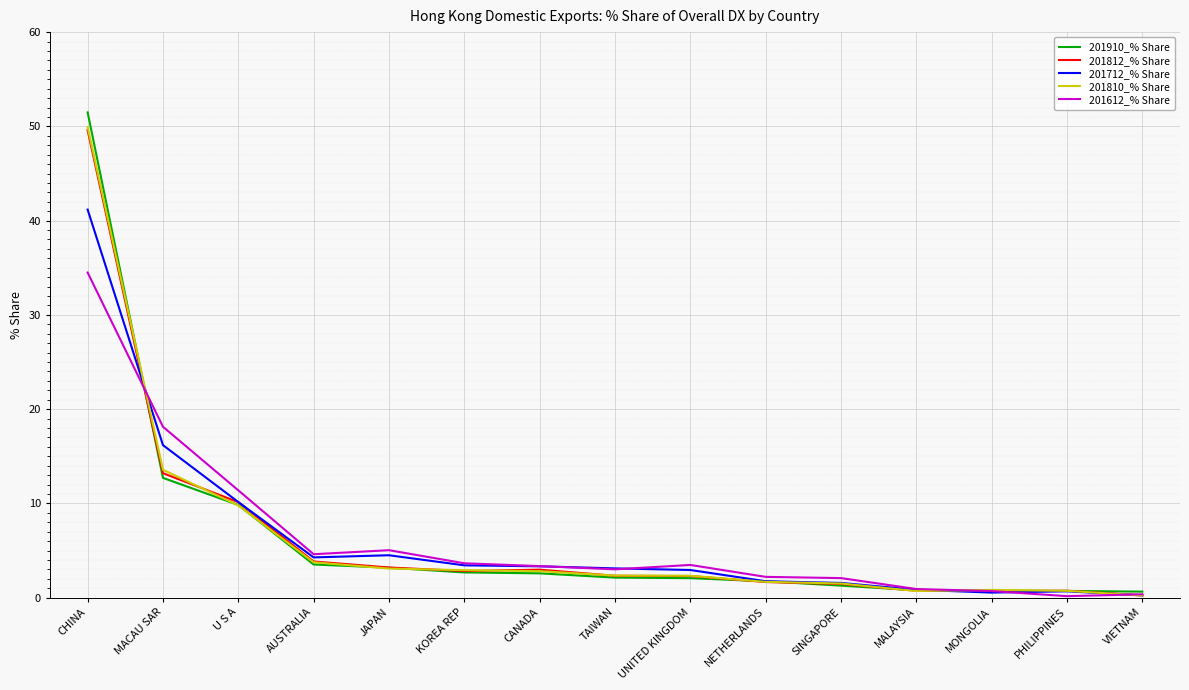

What is the approximate value of 201910_% Share at JAPAN?

3.2